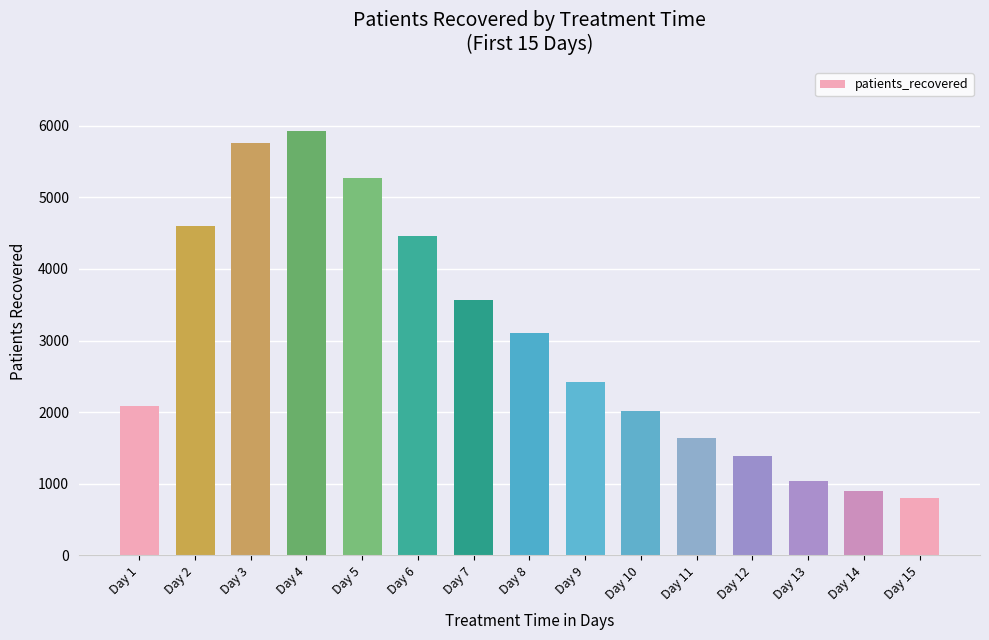

What is the sum of the values at Day 15 and Day 2?

5406